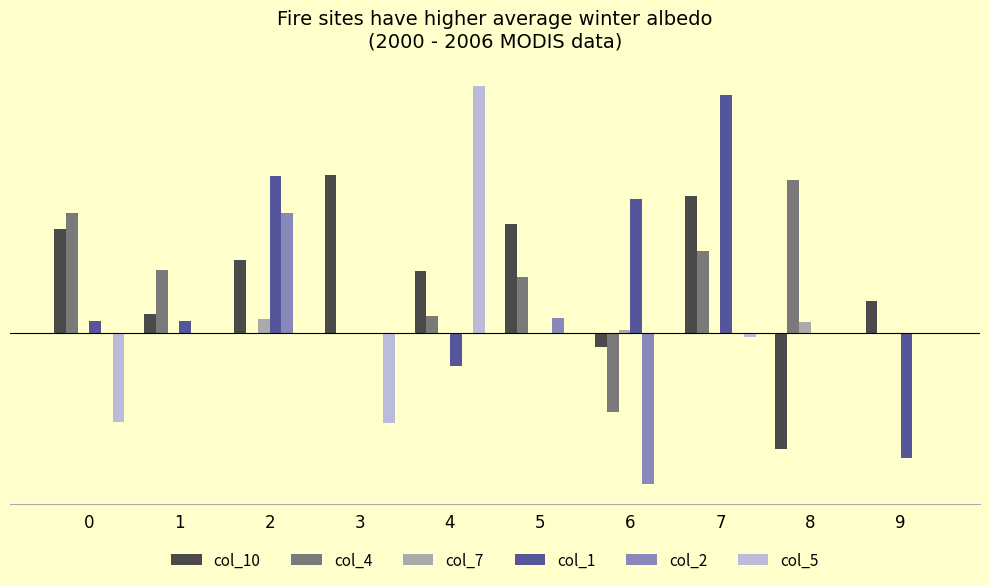

What are all the series names shown in the legend?

col_10, col_4, col_7, col_1, col_2, col_5